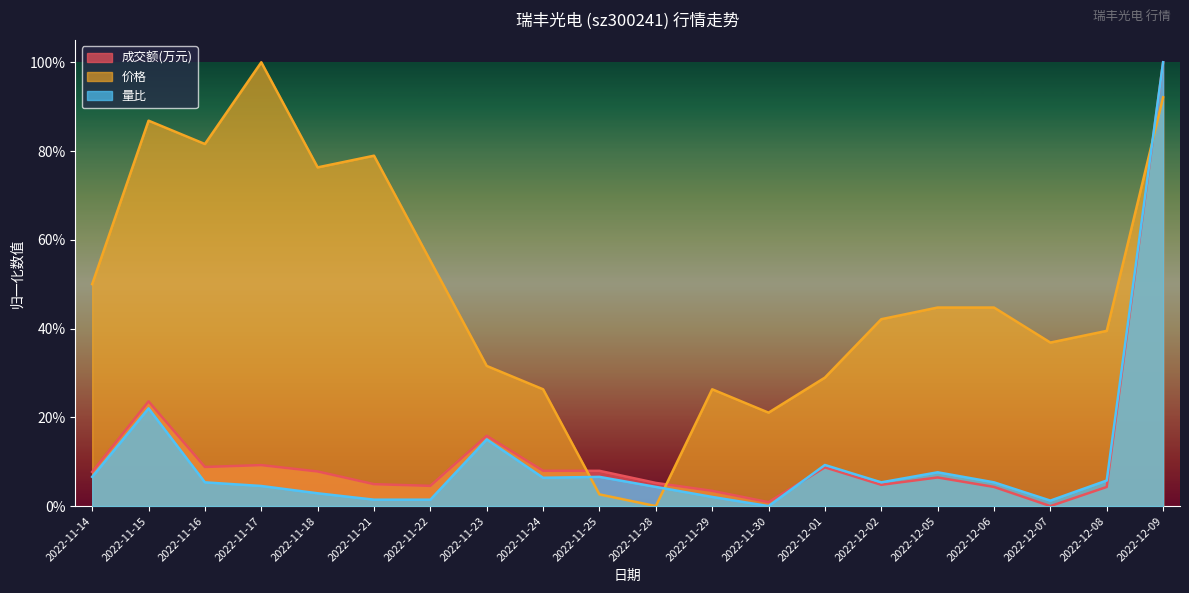

True or false: 量比 has a value of 0.0 at 2022-12-02.

False